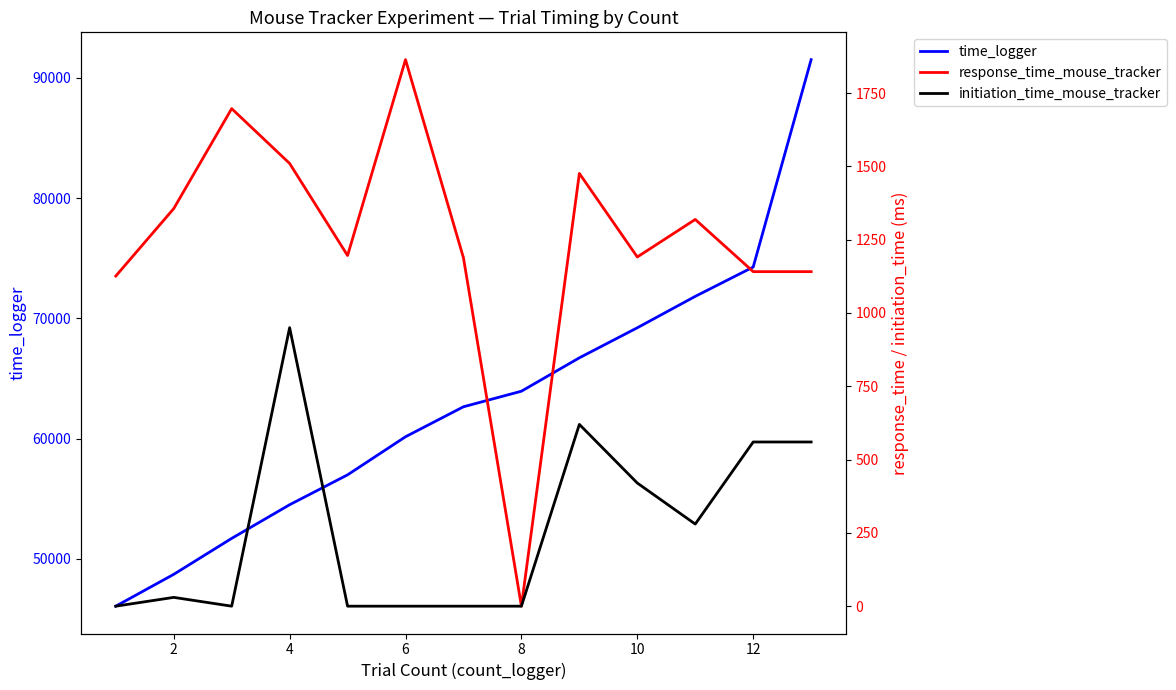

Which series has the largest total across all categories?

time_logger